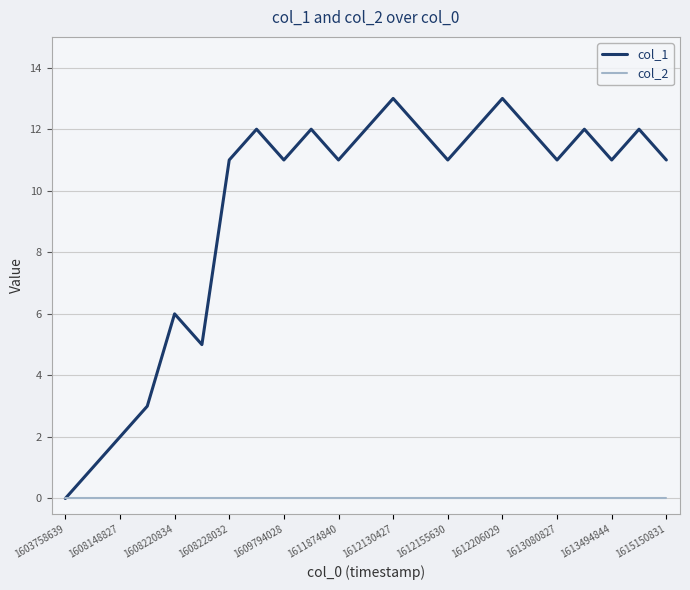

Which series has the widest spread of values?

col_1